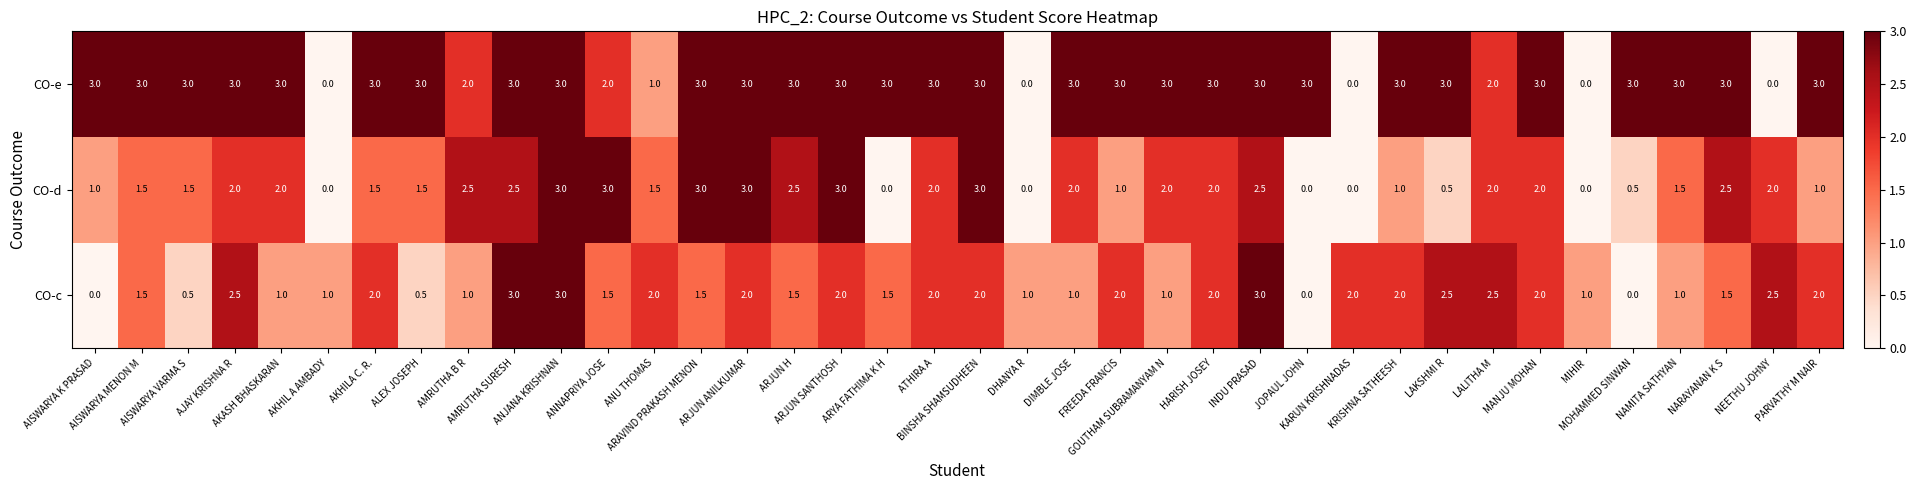

What is the maximum value for CO-d?

3.0